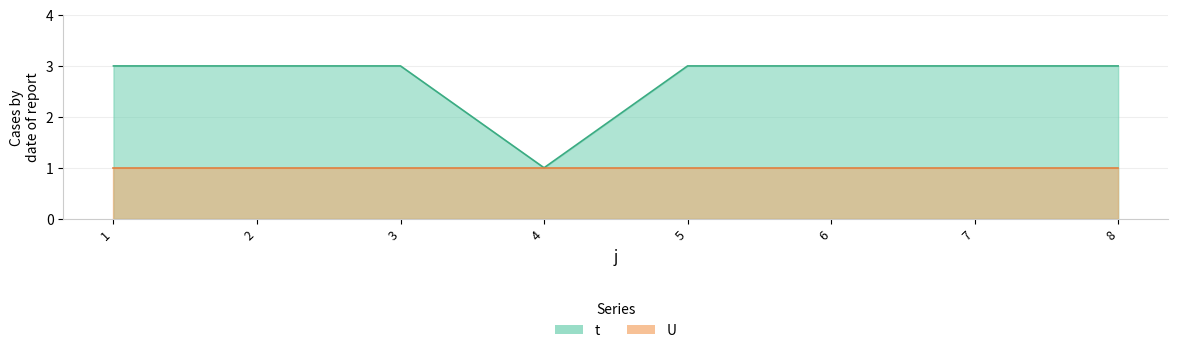

Reading right to left, what are all the values shown in this chart?

3	3	3	3	1	3	3	3